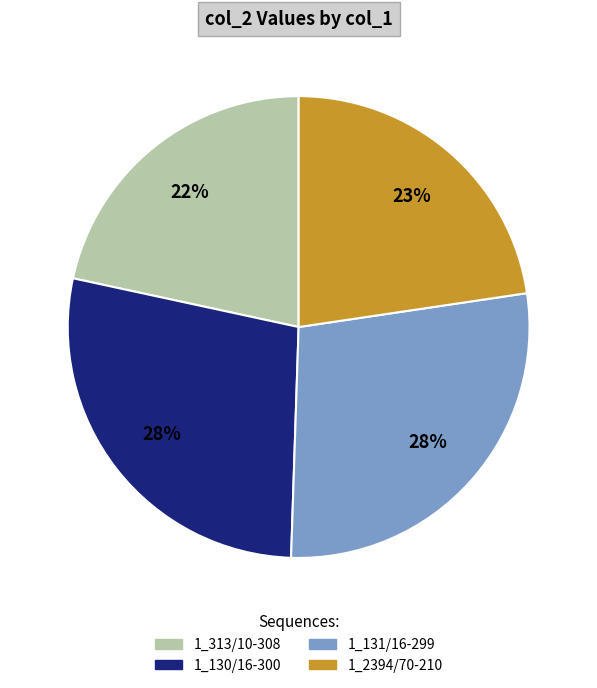

True or false: 1_130 accounts for 28% of the total.

True